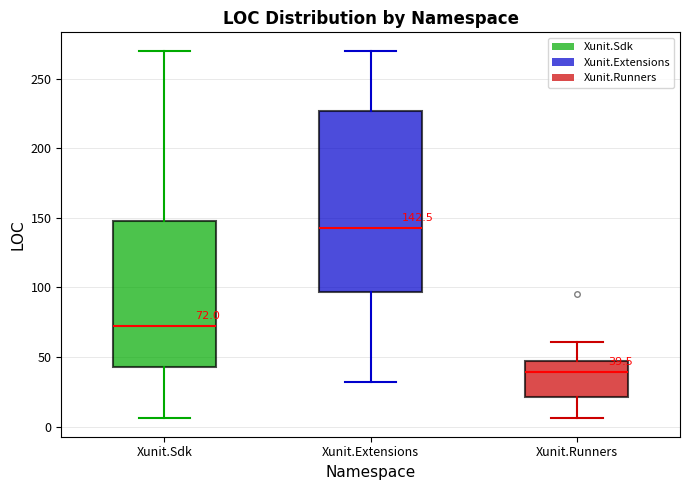

Which box has the lowest median line?

Xunit.Runners